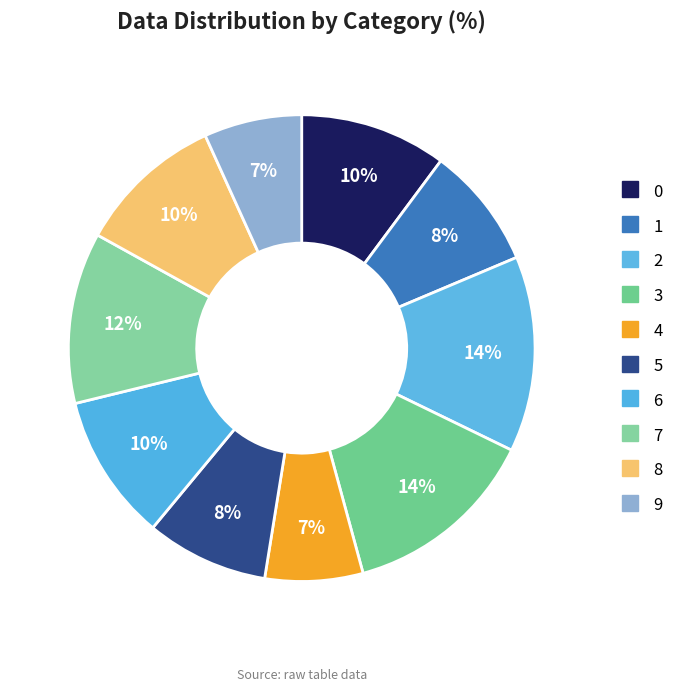

How many slices are in this pie chart?

10